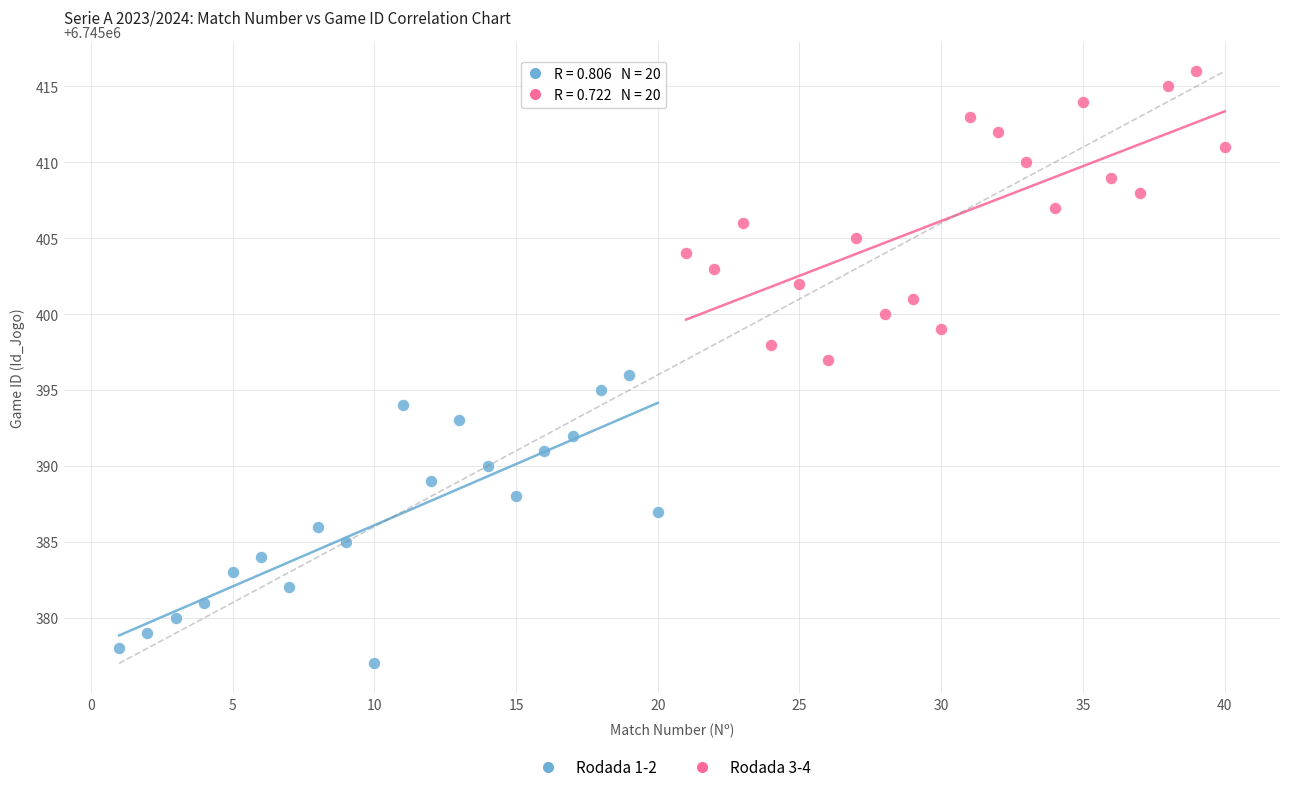

What are all the series names shown in the legend?

Rodada 1-2, Rodada 3-4